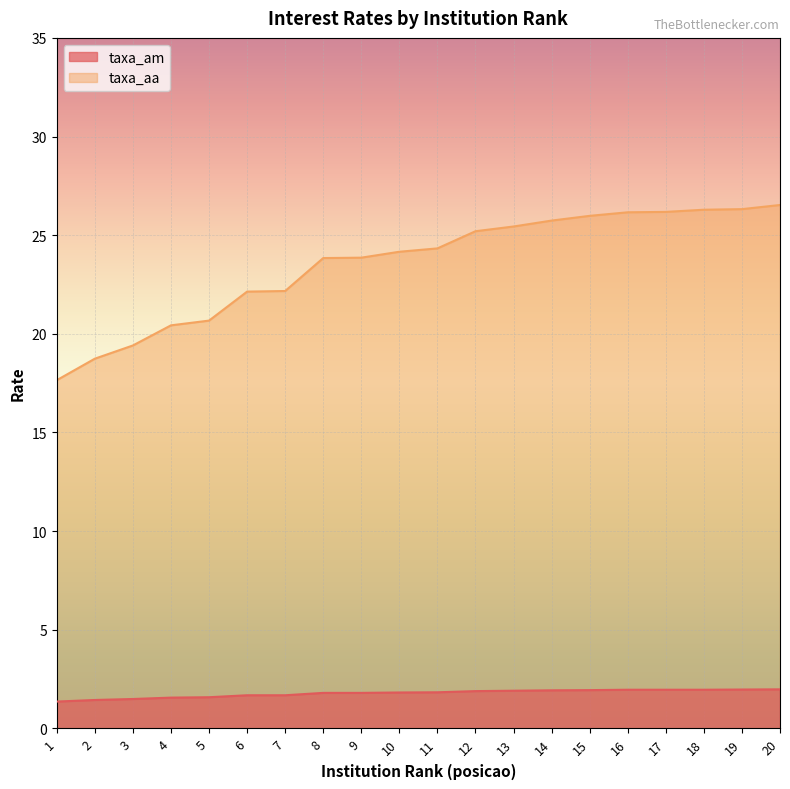

Which label corresponds to the smallest value in the chart?

1